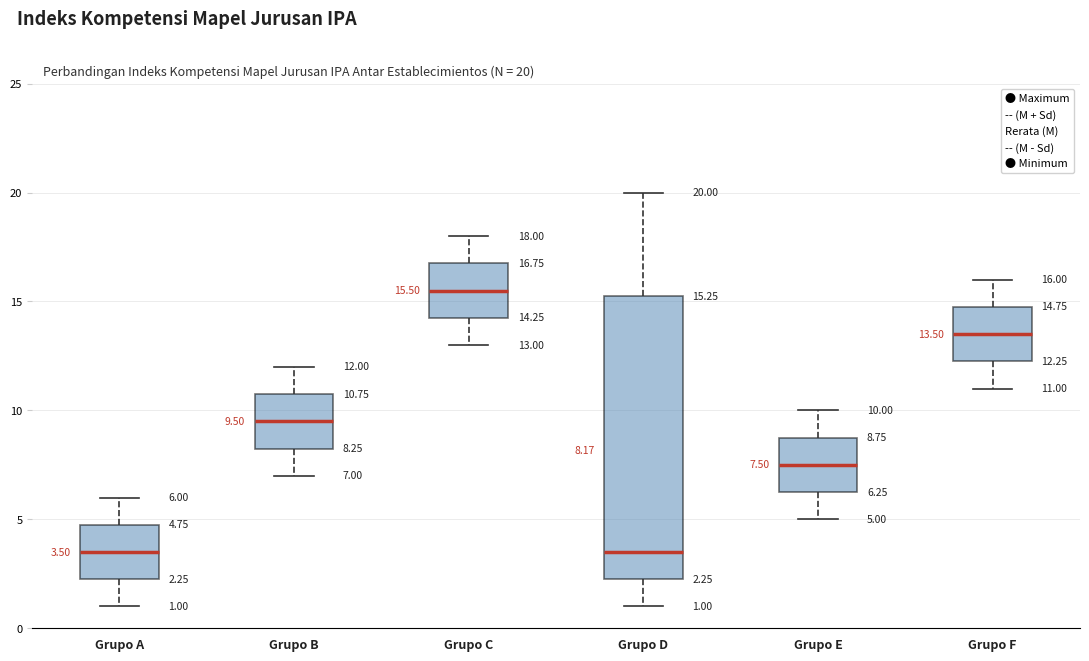

Which box is the tallest, from its lower edge to its upper edge?

Grupo D